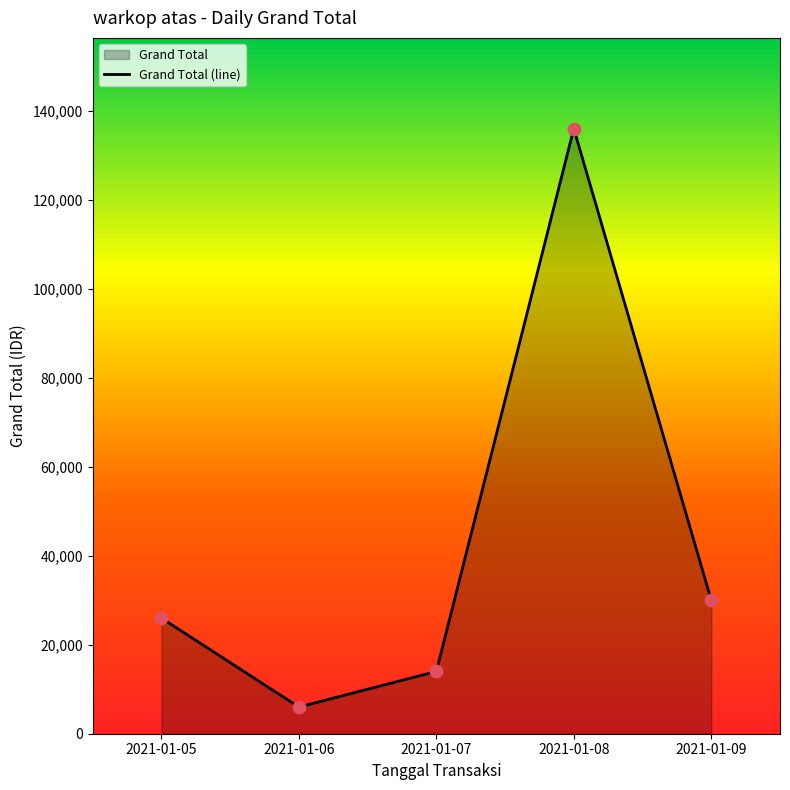

What is the change in value from 2021-01-05 to 2021-01-07?

-12000